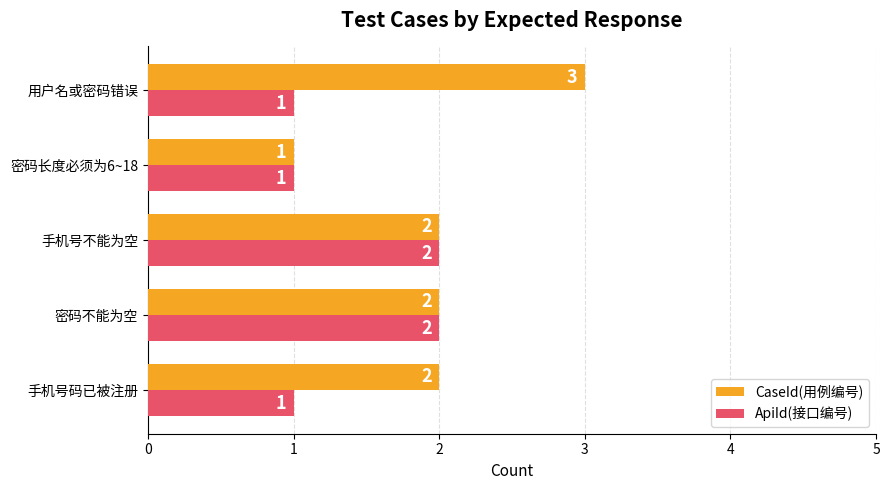

How many ApiId(接口编号) values are between 1 and 2?

5